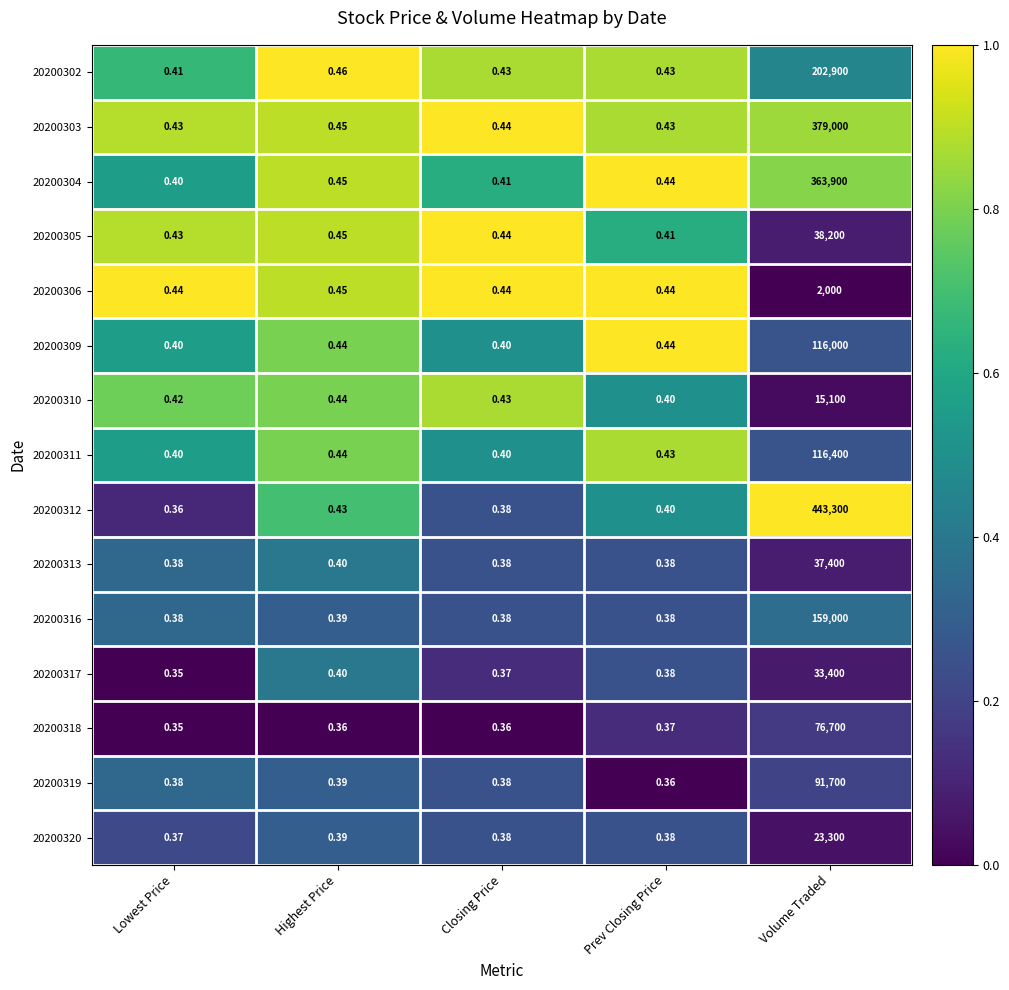

Which category has the lowest value across all series?

Lowest Price